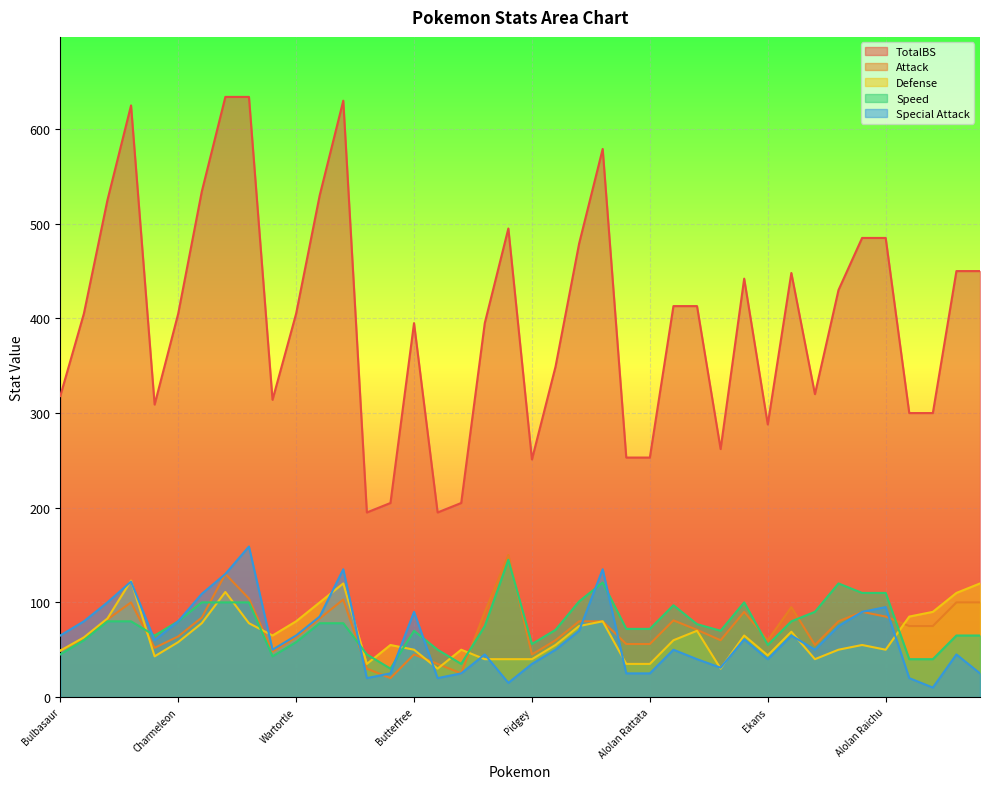

How many values in the Special Attack series exceed 60?

19